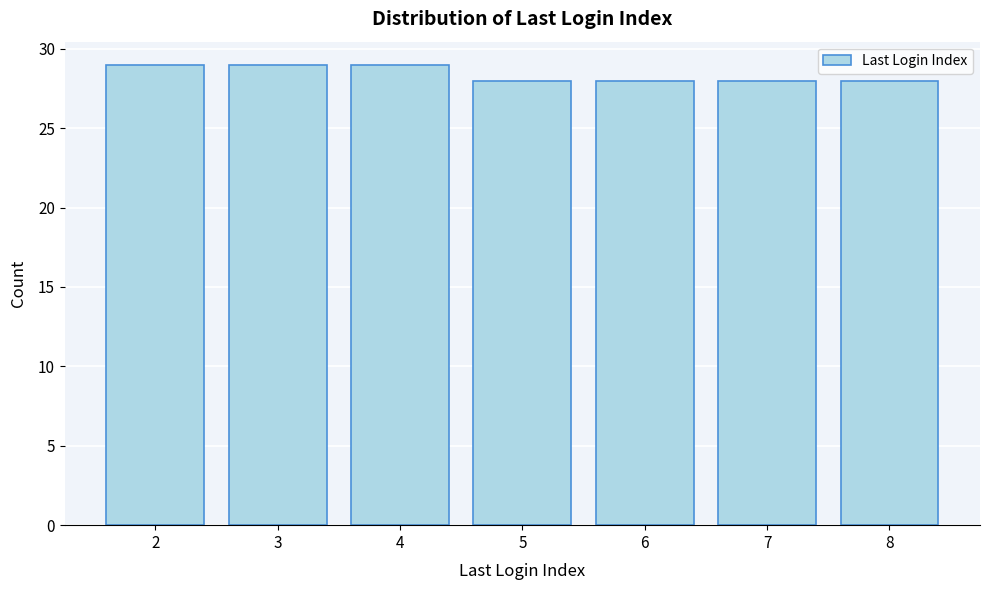

Reading right to left, transcribe all the data shown in this chart.

28	28	28	28	29	29	29